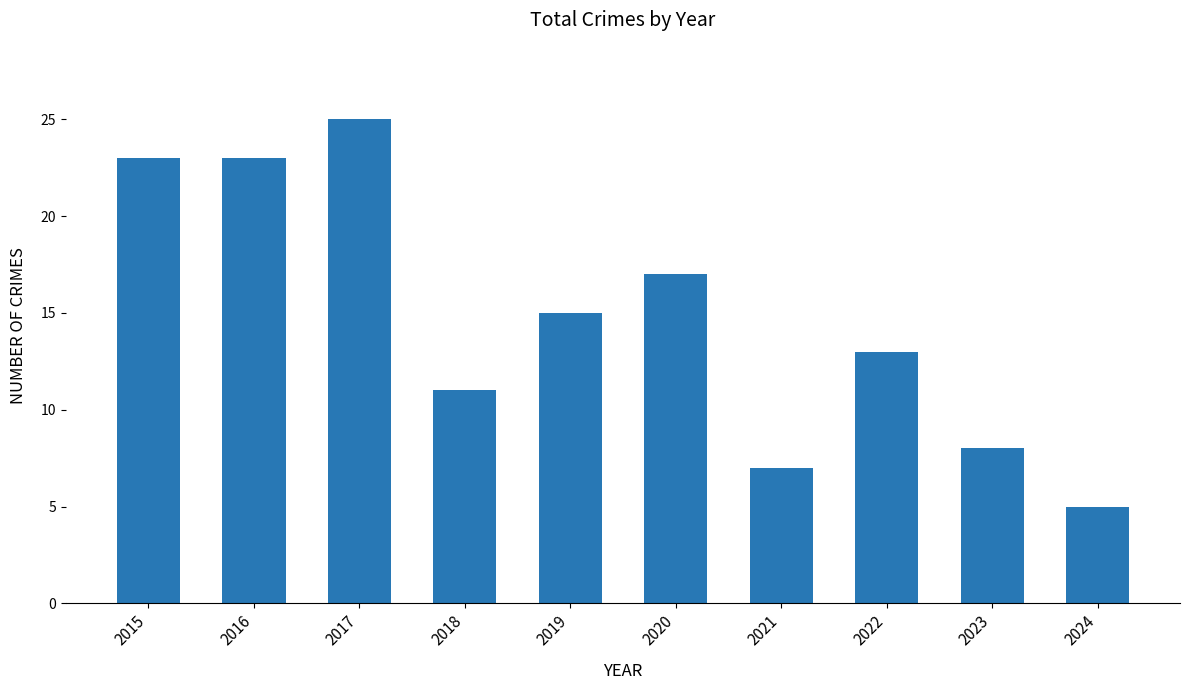

Reading right to left, list all the values displayed in this chart.

5	8	13	7	17	15	11	25	23	23